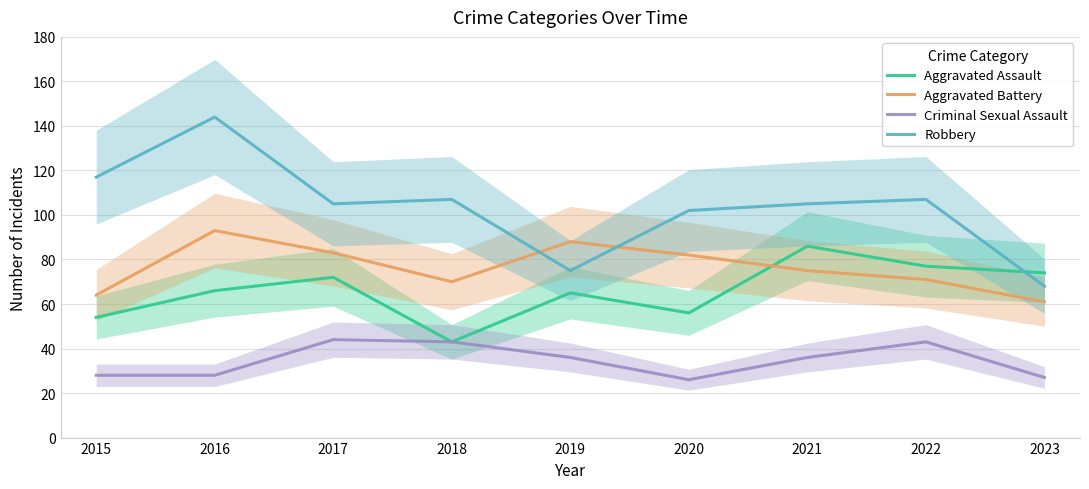

What is the lowest value of the Aggravated Battery series?

61